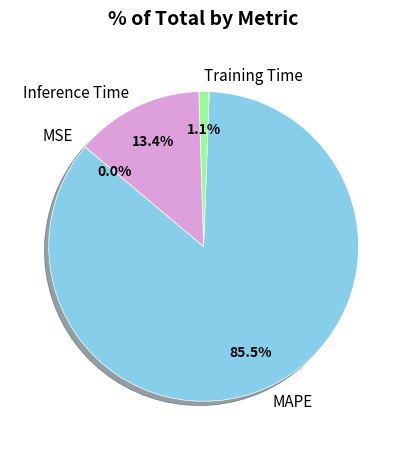

Is it true that Training Time is 1% of the pie?

True